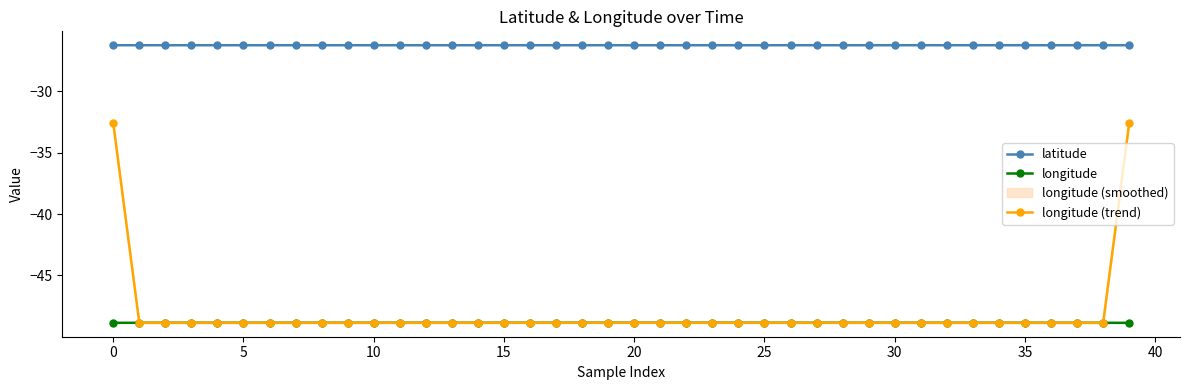

How many interior local valleys does the latitude series have?

2